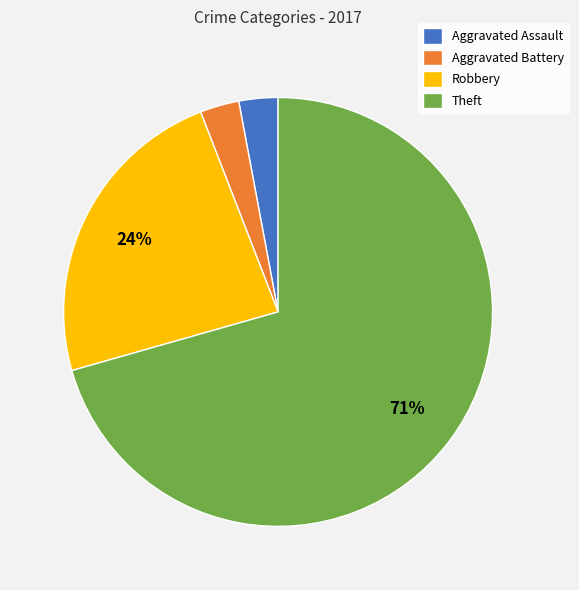

The Theft slice represents 71% of the pie. True or false?

True